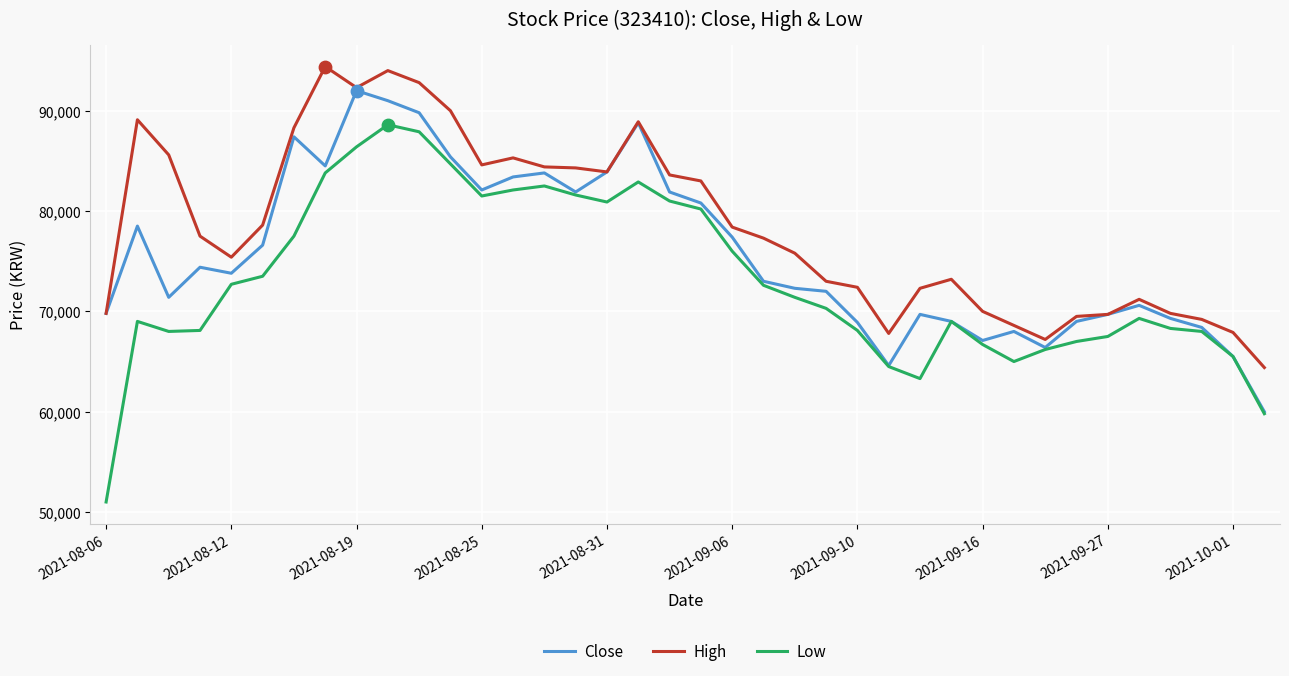

Which series has the largest range (max minus min)?

Low